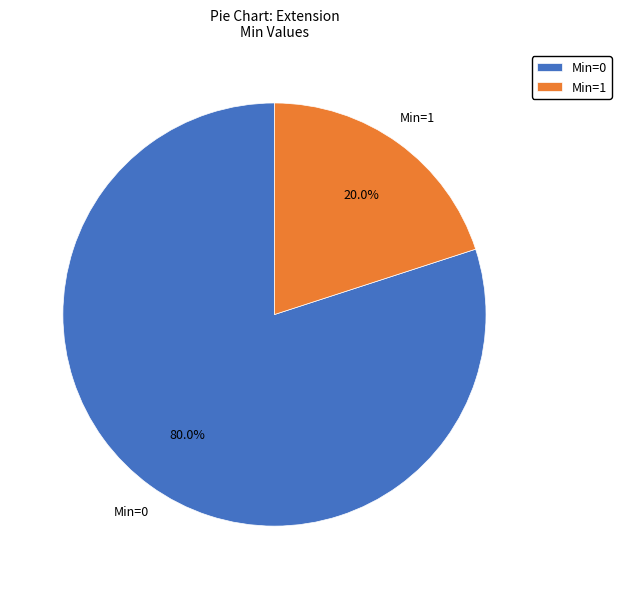

How many slices are in this pie chart?

2